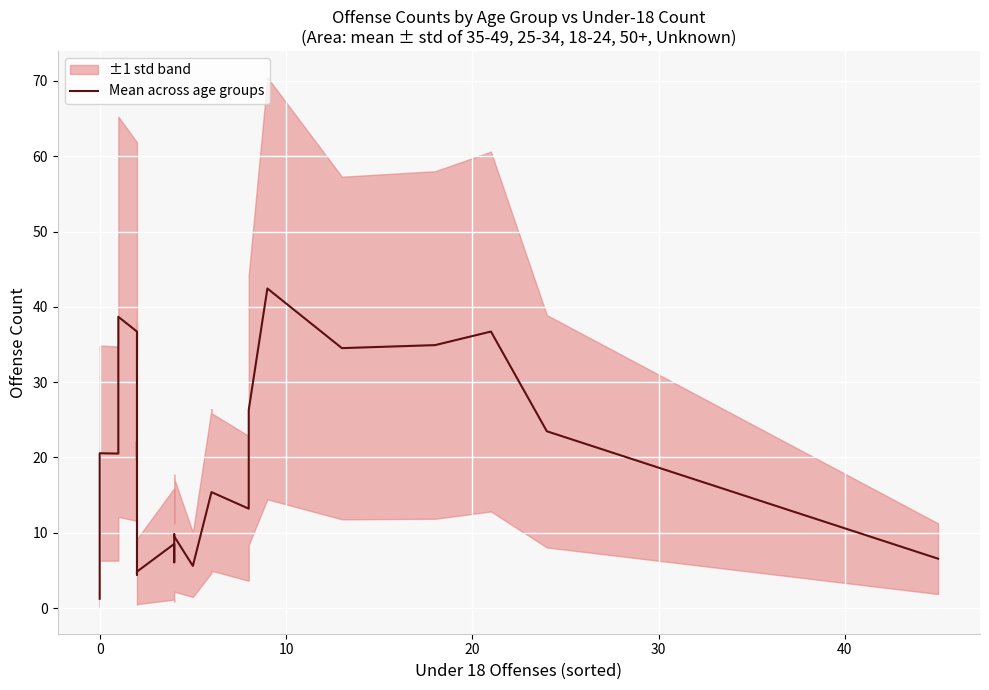

Does the chart display data point markers on the line(s)?

No